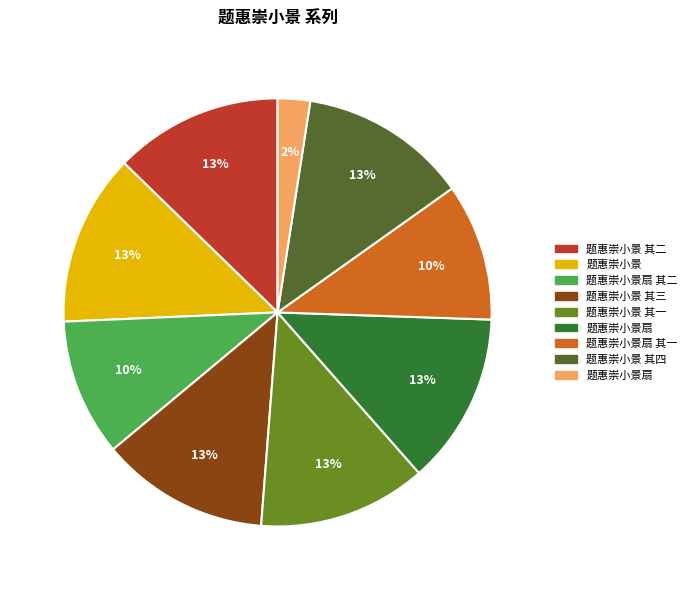

To the nearest percent, what is the average slice percentage?

11%